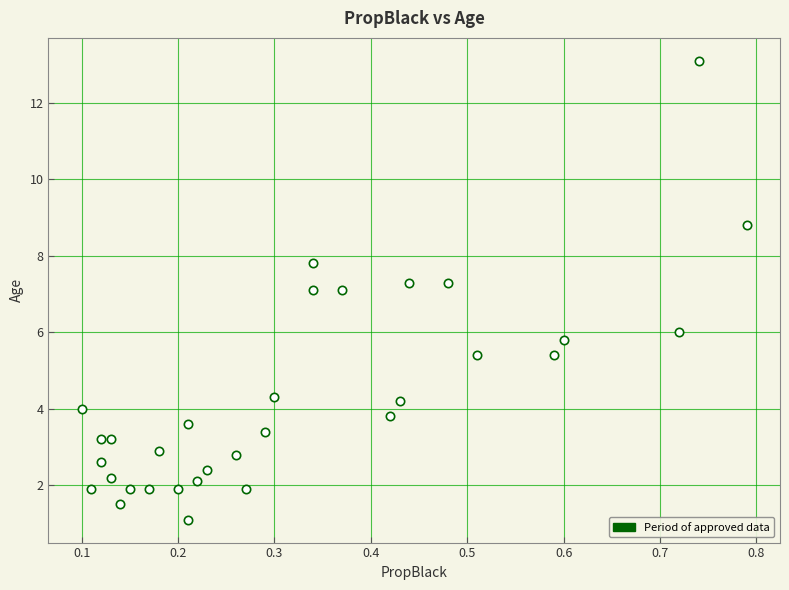

What is the range of X values (max minus min)?

0.7